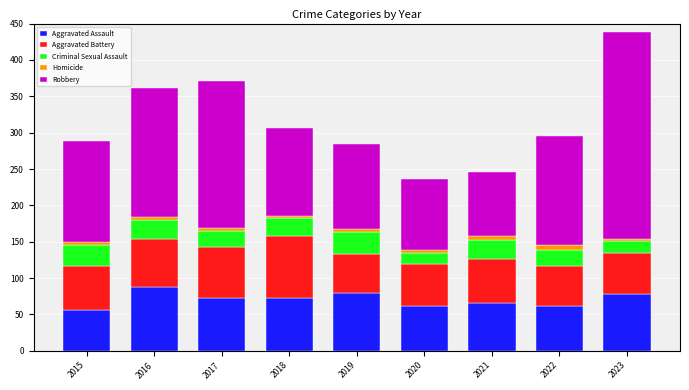

How many bars are there in total?

9